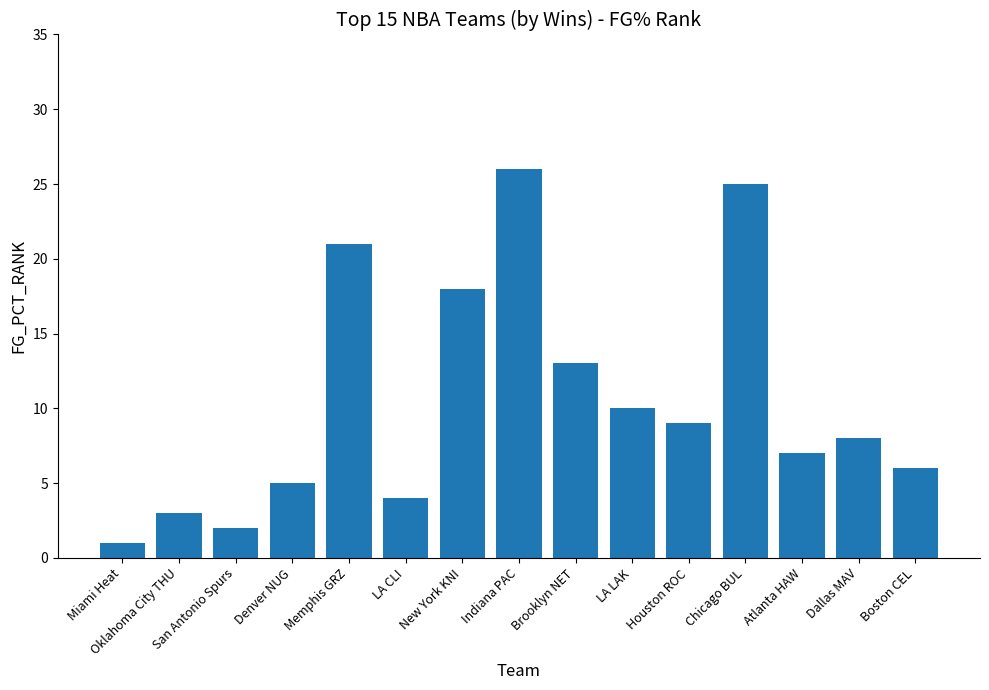

The chart shows a value of 18 at New York KNI. True or false?

True